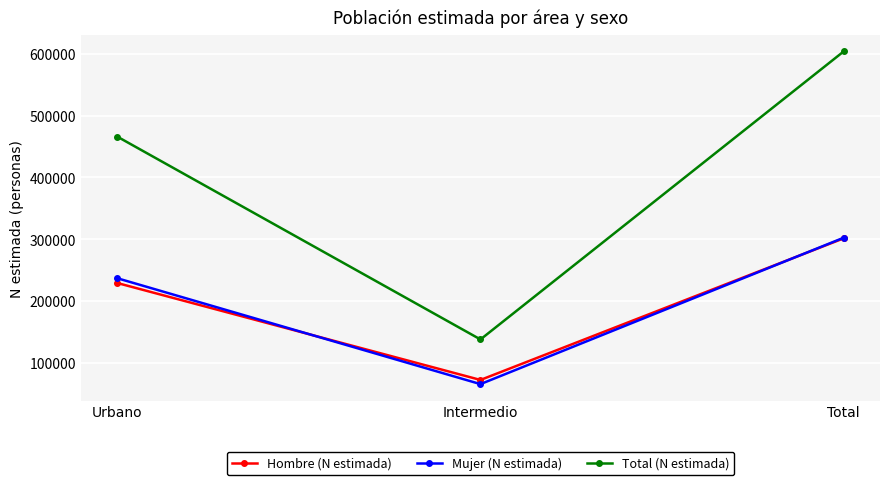

Does the chart have visible grid lines?

Yes